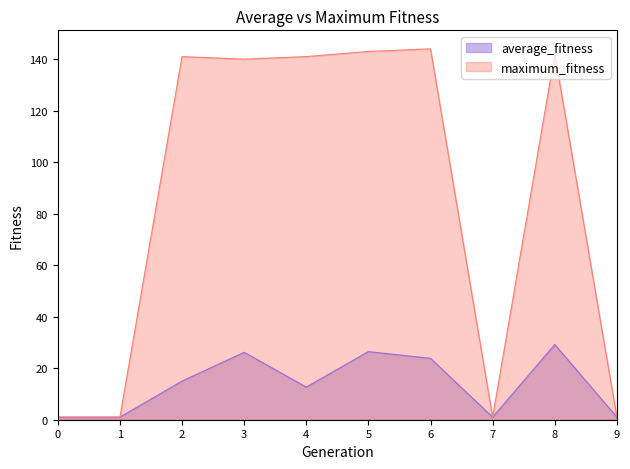

Count the number of categories in the chart.

10